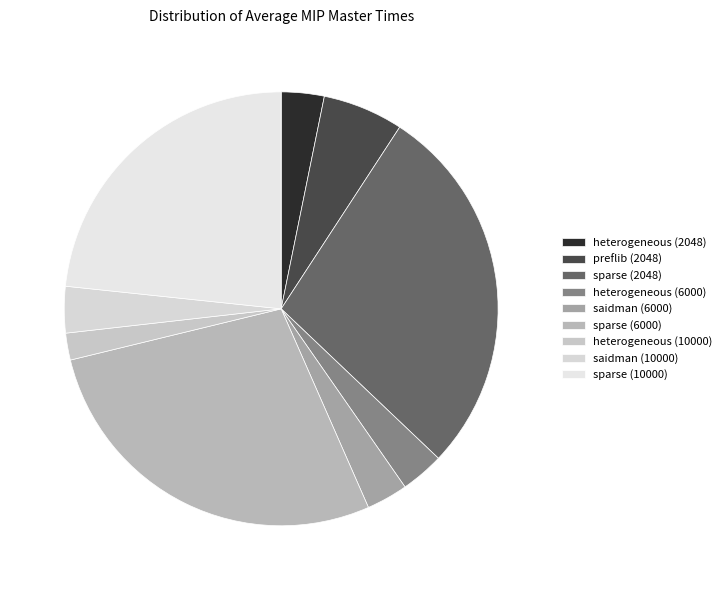

How many segments does this pie chart have?

9